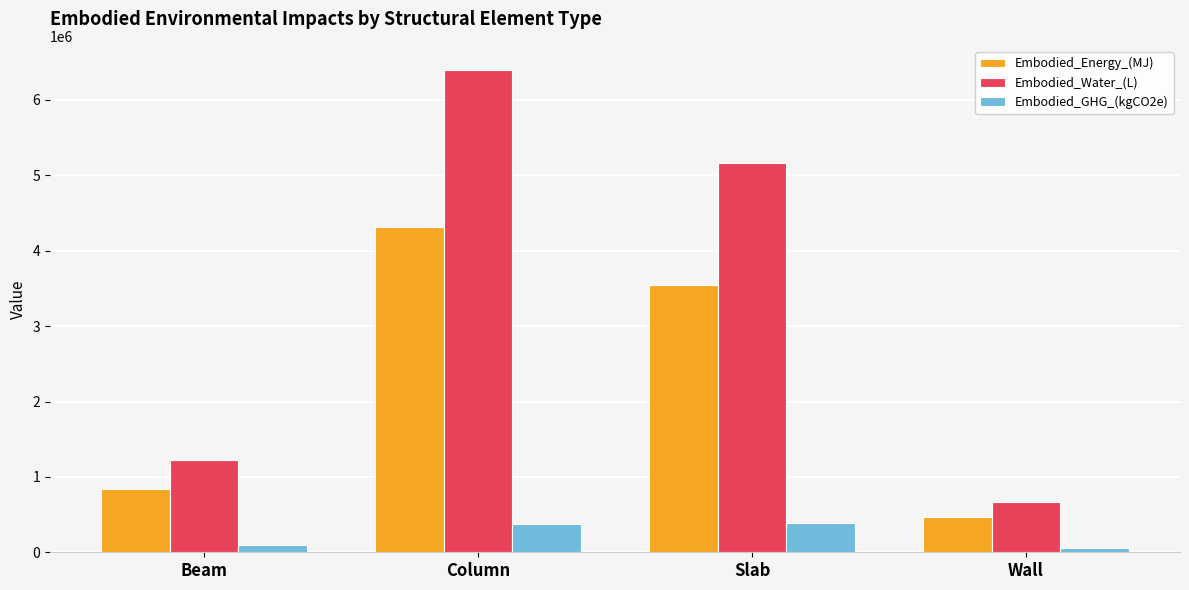

Which series has the largest total across all categories?

Embodied_Water_(L)